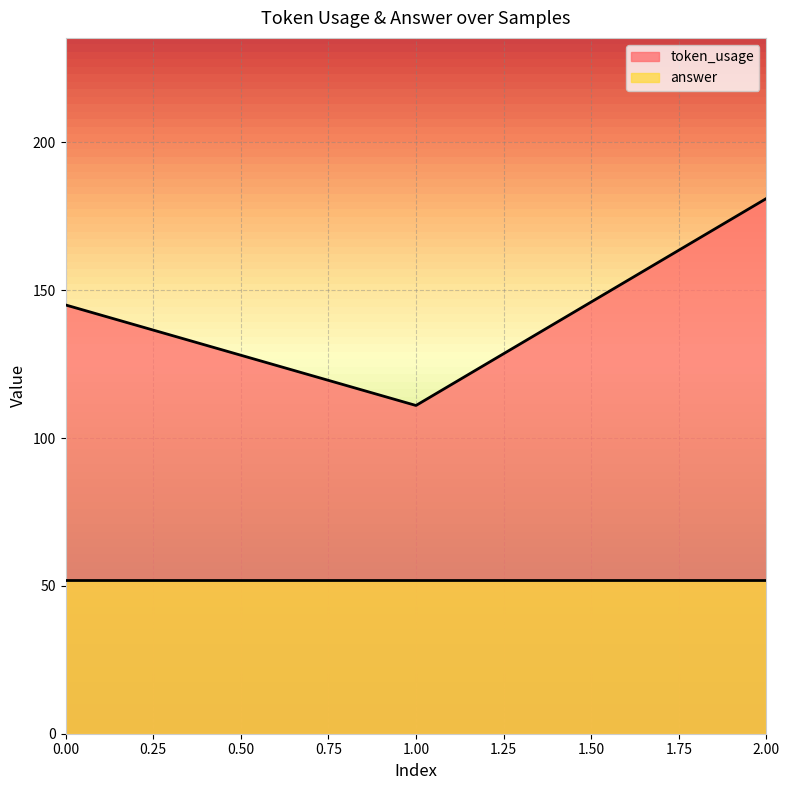

Approximately how many times larger is the value at 1 compared to 0?

0.8